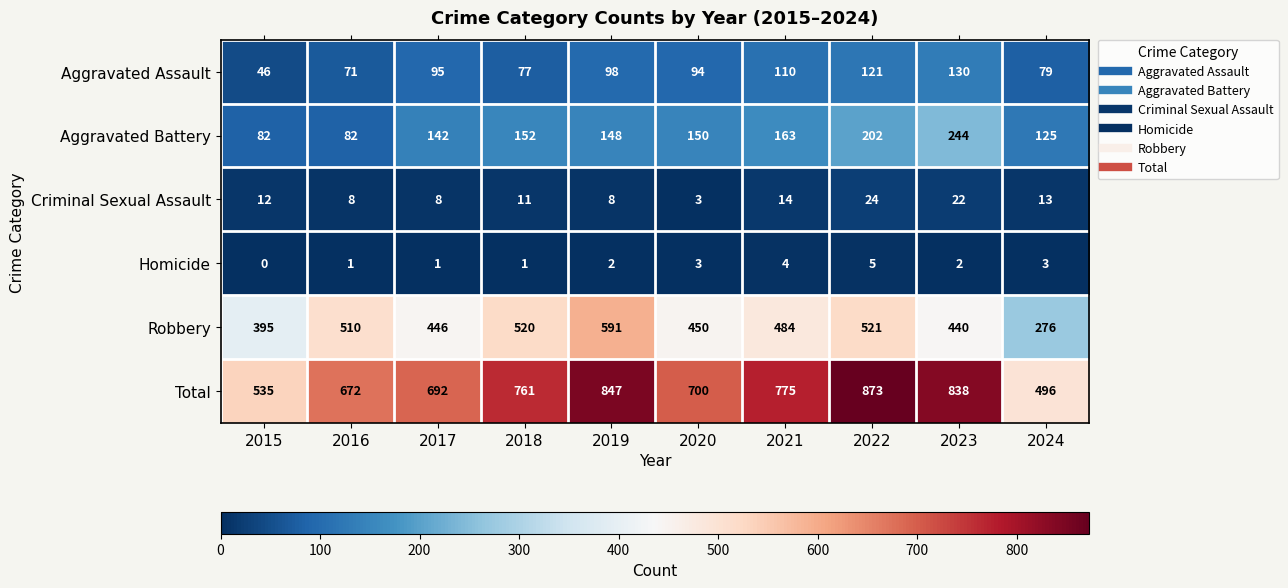

Where is Aggravated Battery nearest to the value 163?

2021